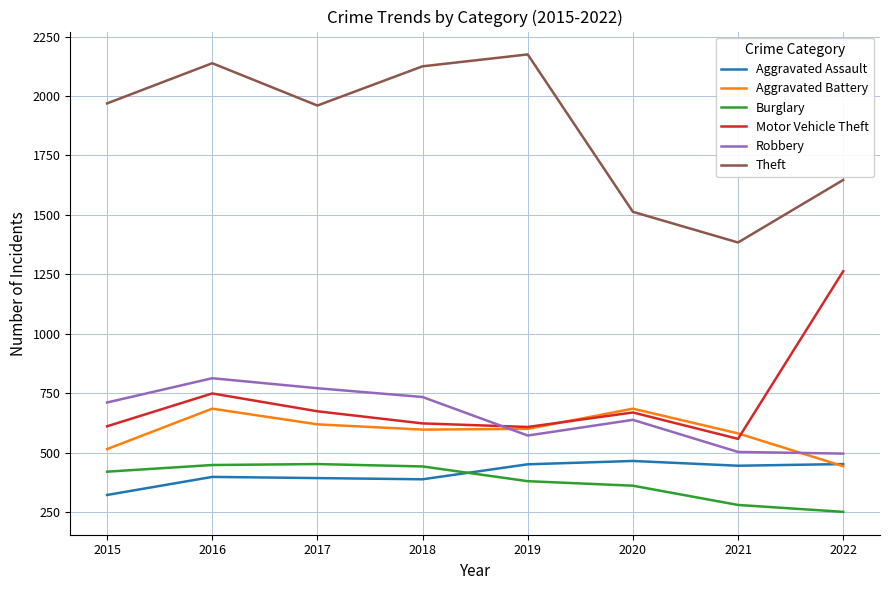

Which series has the largest total across all categories?

Theft